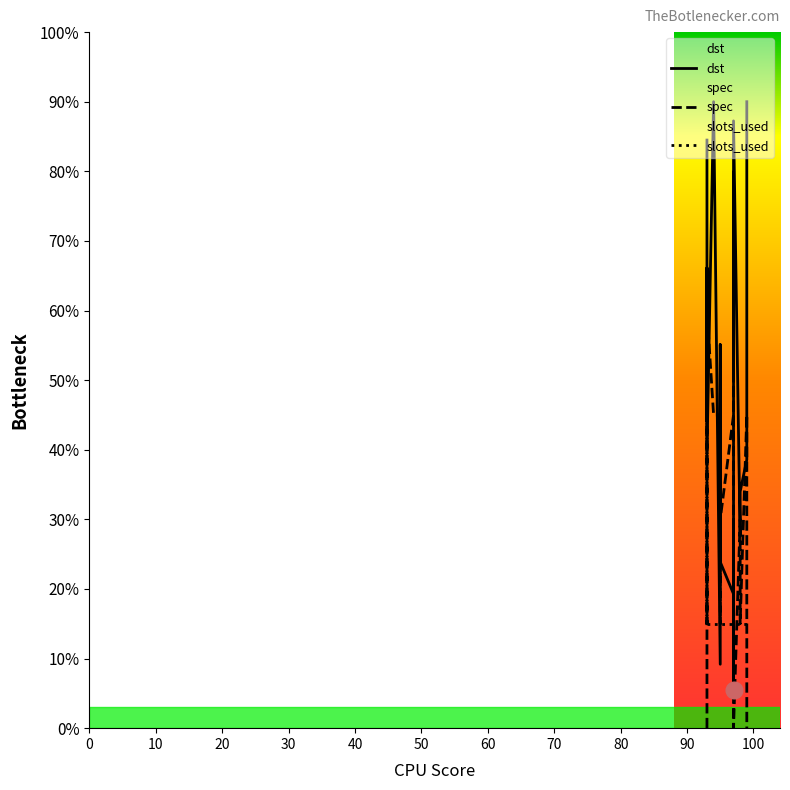

Where is the first local minimum for dst?

10